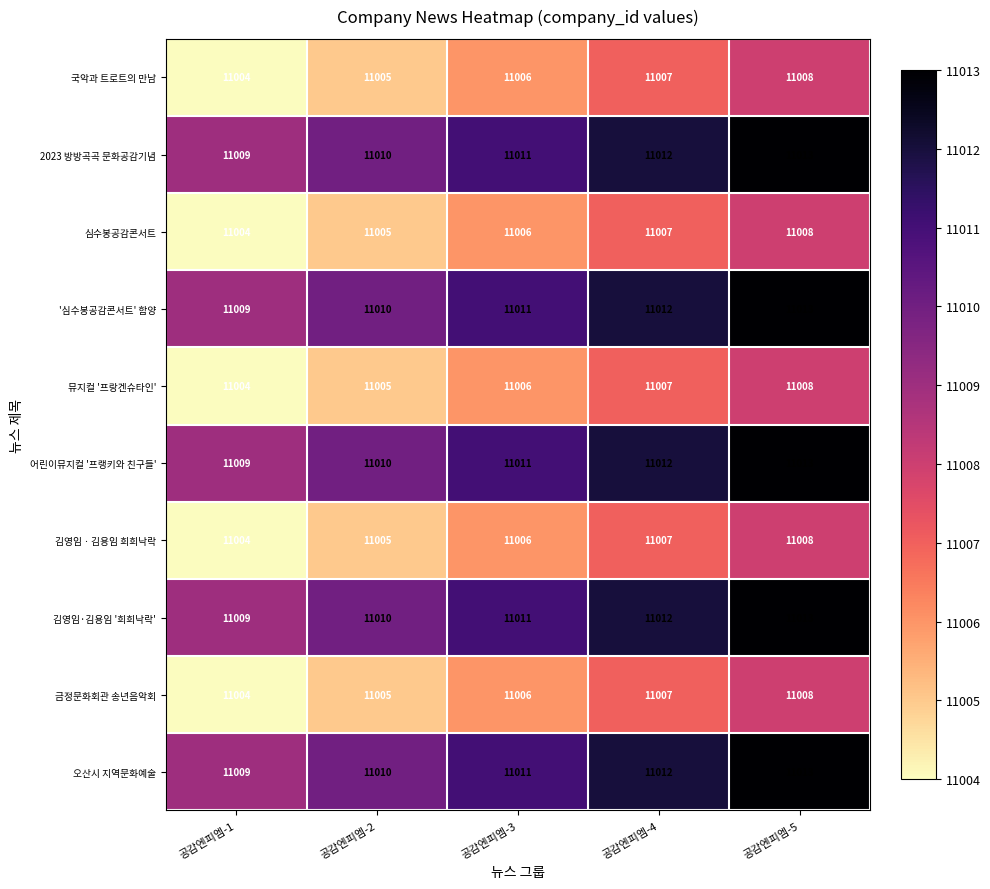

True or false: 2023 방방곡곡 문화공감기념 has a value of 18762 at 공감엔피엠-5.

False